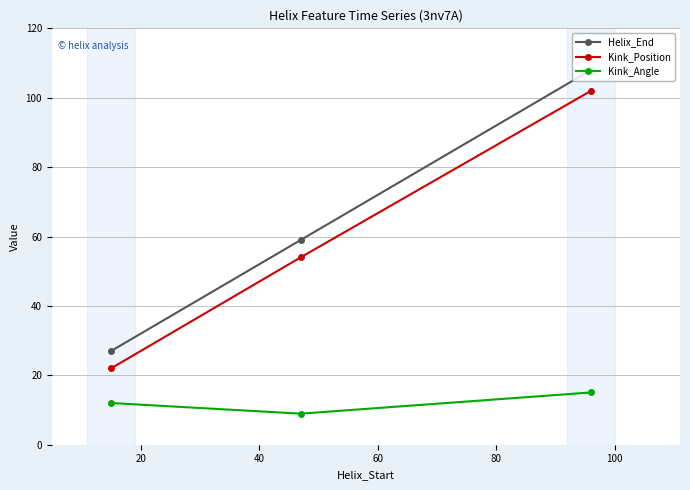

How many lines are shown in the chart?

3